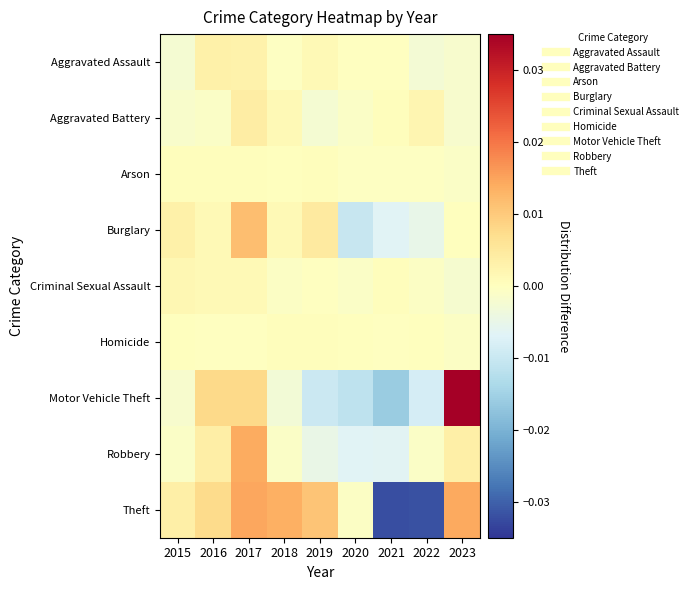

List the series in order of their peak value, highest first.

Motor Vehicle Theft, Theft, Robbery, Burglary, Aggravated Battery, Aggravated Assault, Criminal Sexual Assault, Arson, Homicide